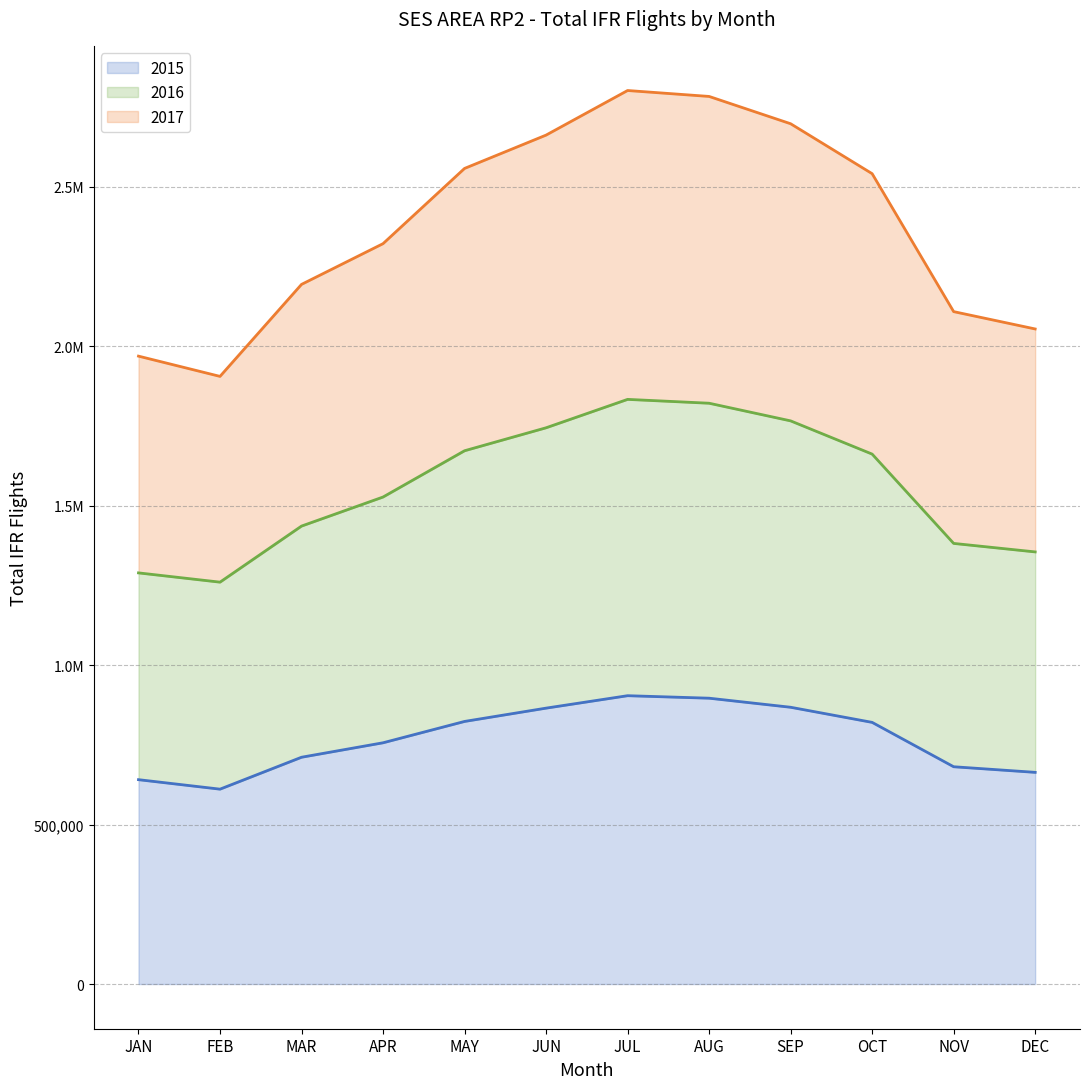

How many lines are shown in the chart?

3